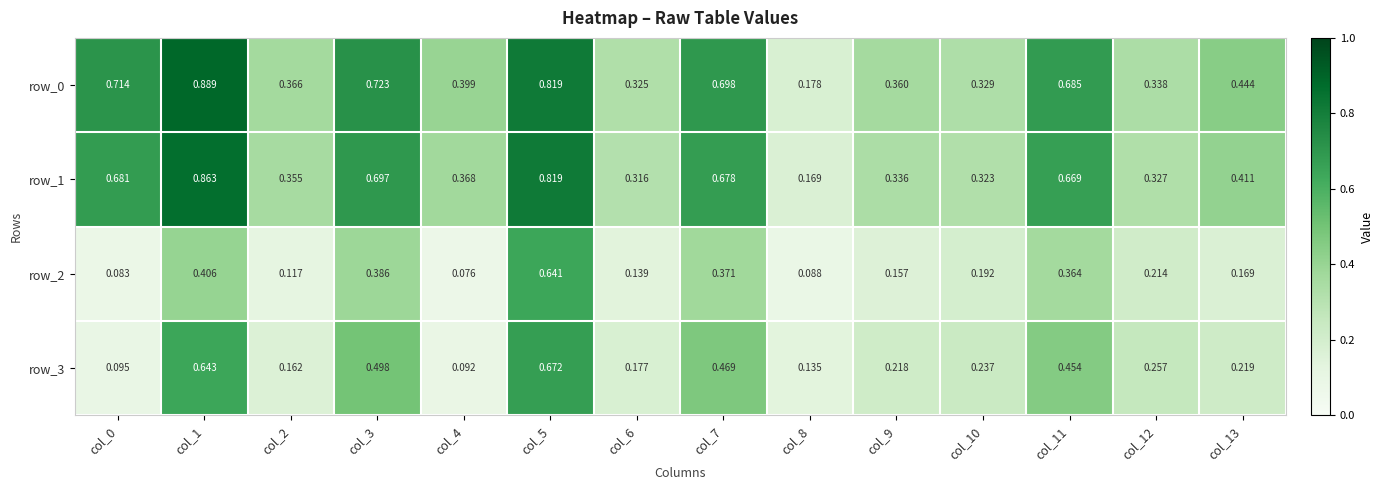

The value of row_1 at col_0 is 0.9. True or false?

False